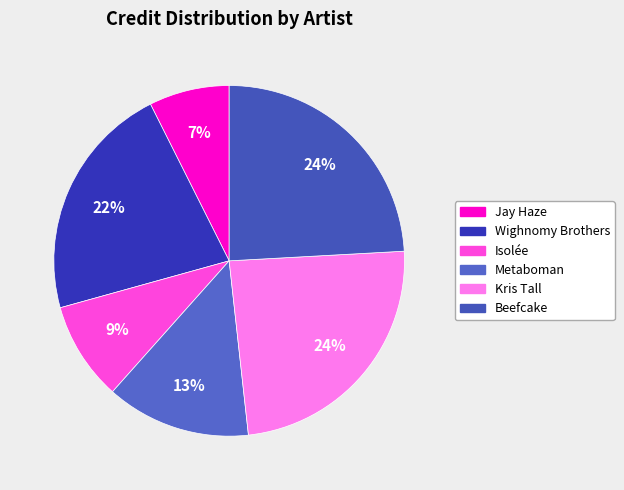

Is there any slice that represents more than half of the pie?

No